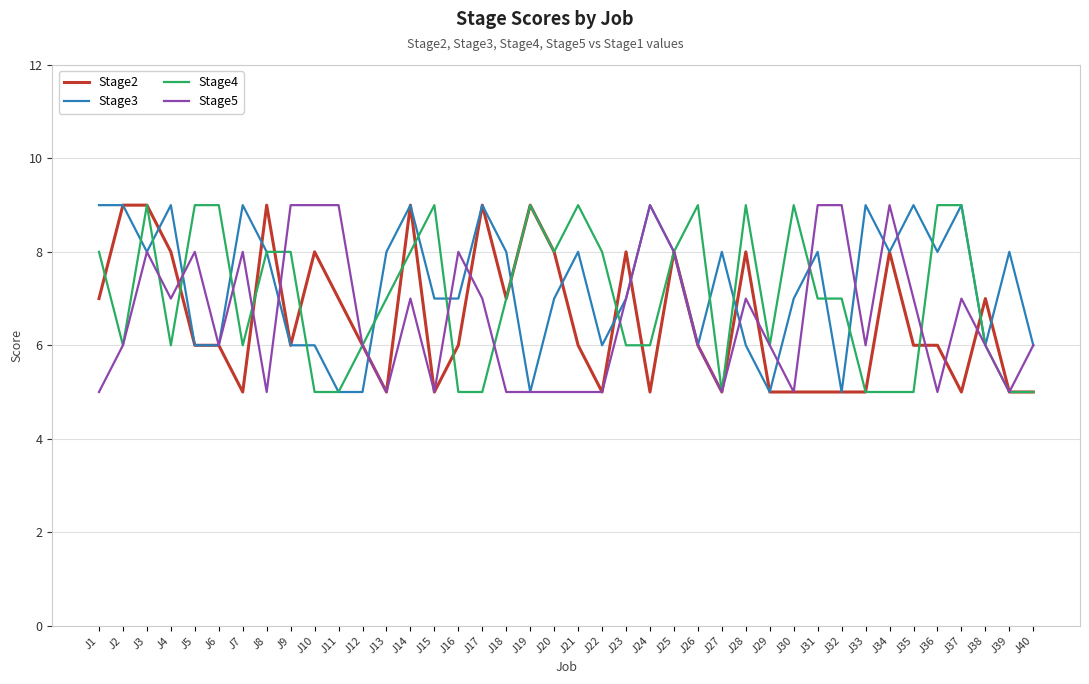

What is the maximum value shown in the chart?

9